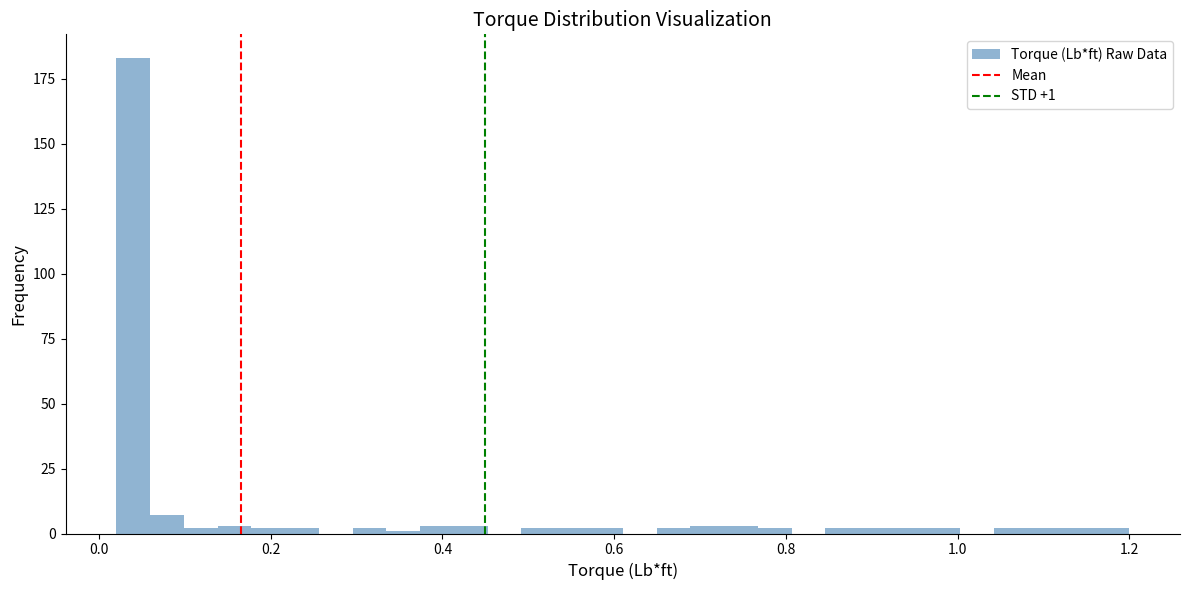

Read against the x-axis, roughly where is the centre of the tallest bar?

0.04